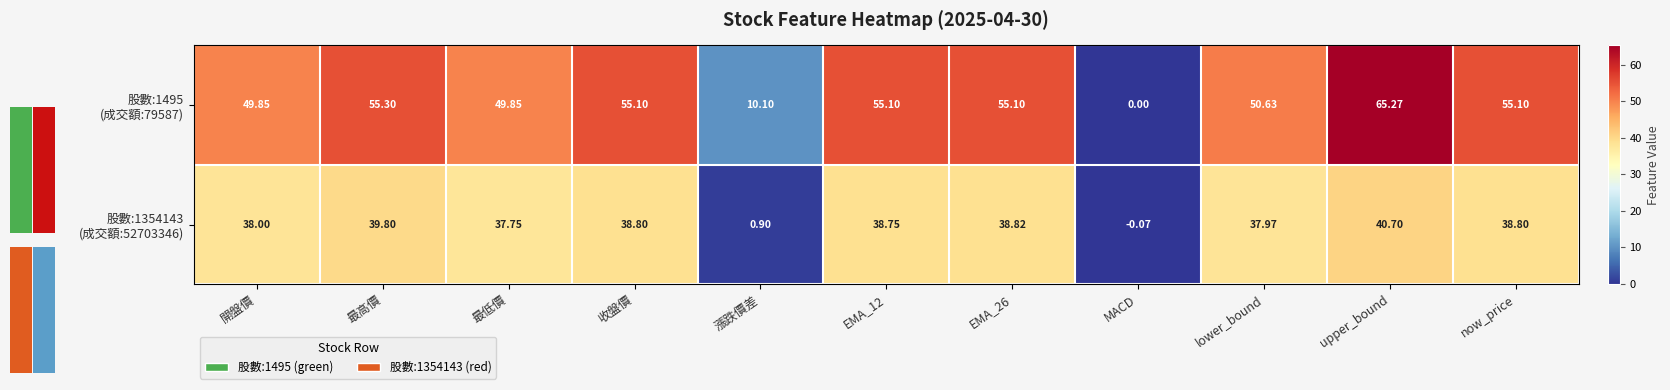

List the series in order of their overall mean, highest first.

股數:1495 (成交額:79587), 股數:1354143 (成交額:52703346)